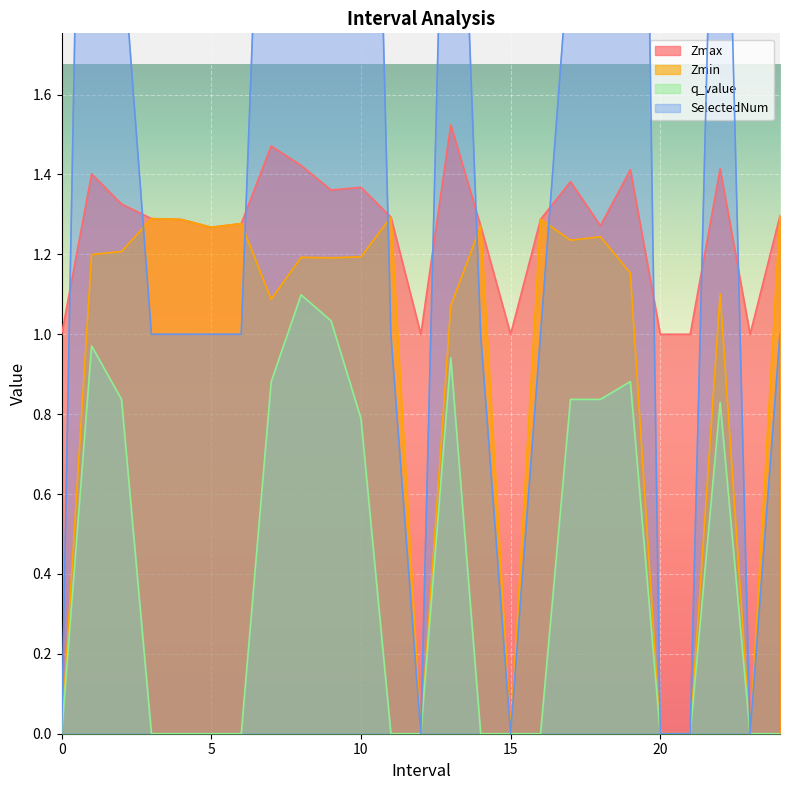

At which category does Zmax reach its first local peak?

1.0